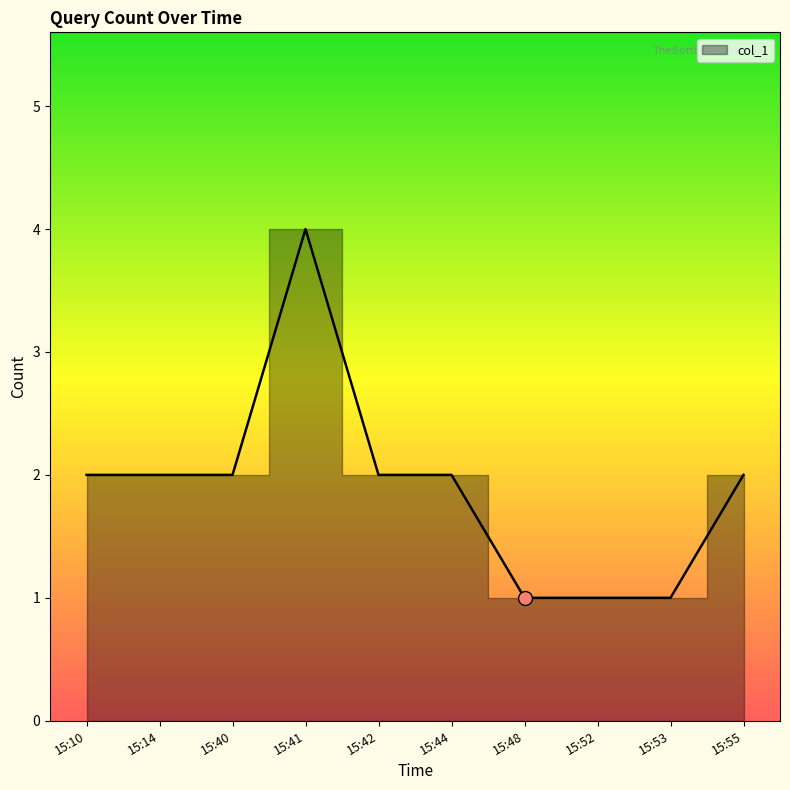

Rank the categories by value from lowest to highest.

15:48, 15:52, 15:53, 15:10, 15:14, 15:40, 15:42, 15:44, 15:55, 15:41